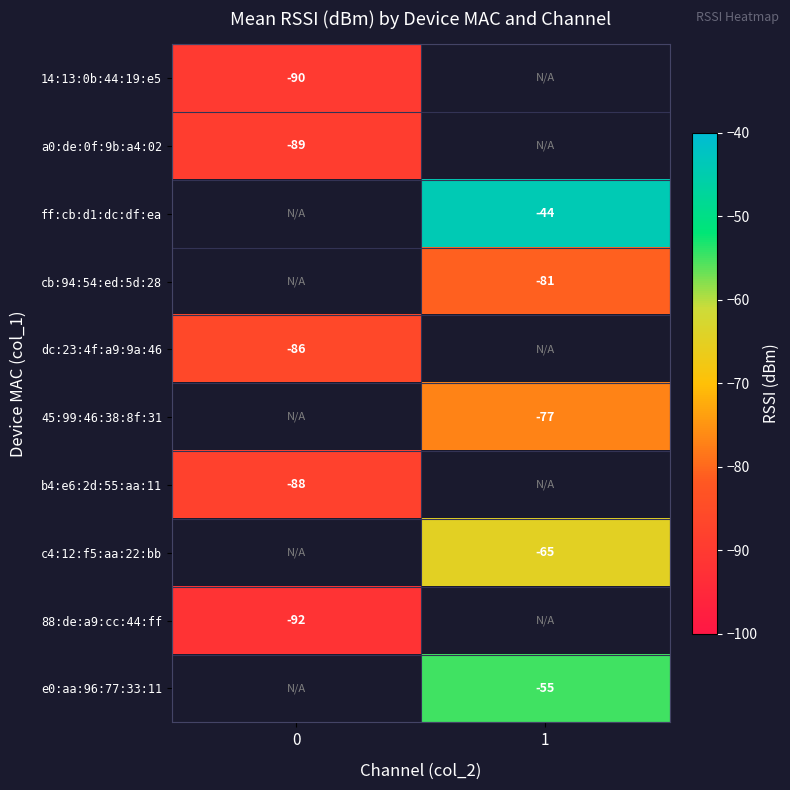

At which category does the chart reach its peak across all series?

1